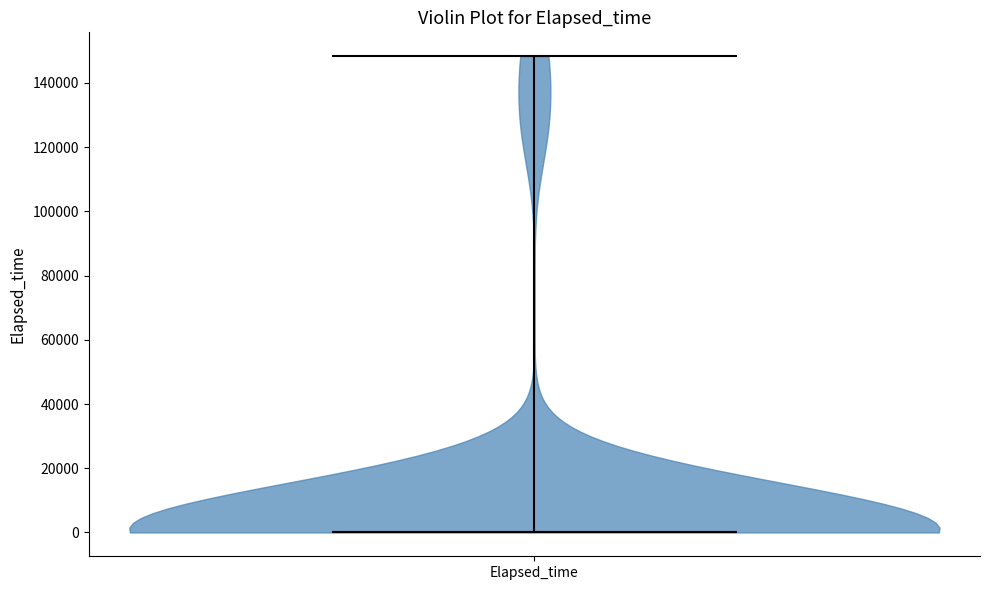

Read this violin plot against the y-axis: where its median line is, and the lowest and highest points the violin reaches. The values are not printed on the chart, so give them approximately, as read against the axis.

median line 0, lowest point 0, highest point 148000